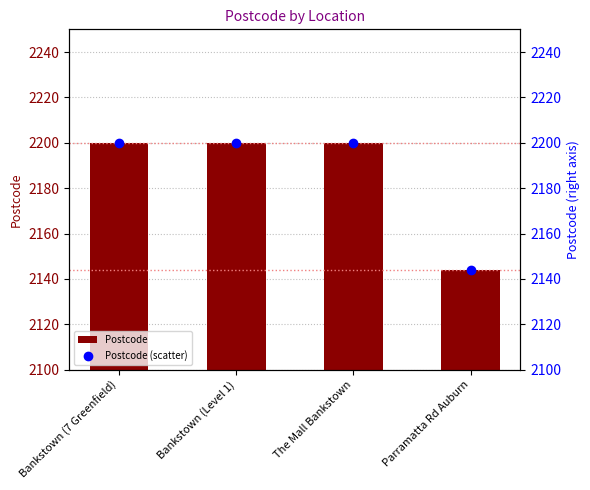

At which category is the sum across all series the highest?

Bankstown (7 Greenfield)